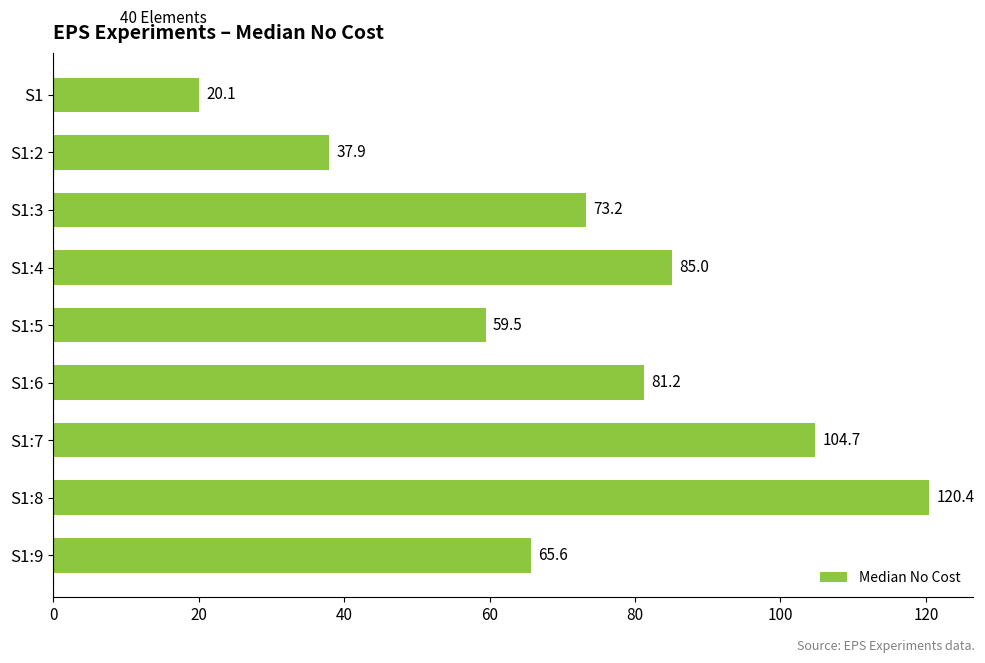

What is the greatest value displayed?

120.4